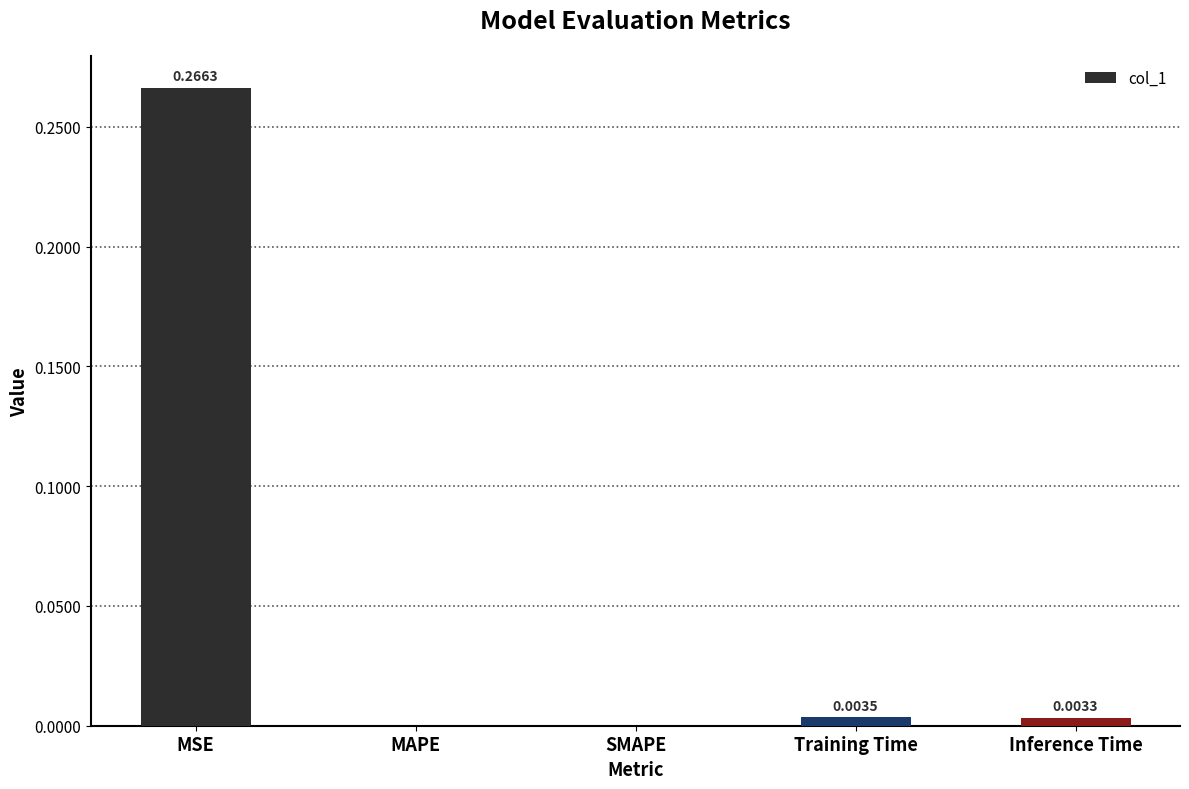

What is the change in value from MSE to MAPE?

-0.3